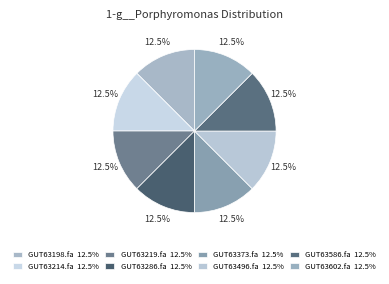

How many slices are in this pie chart?

8